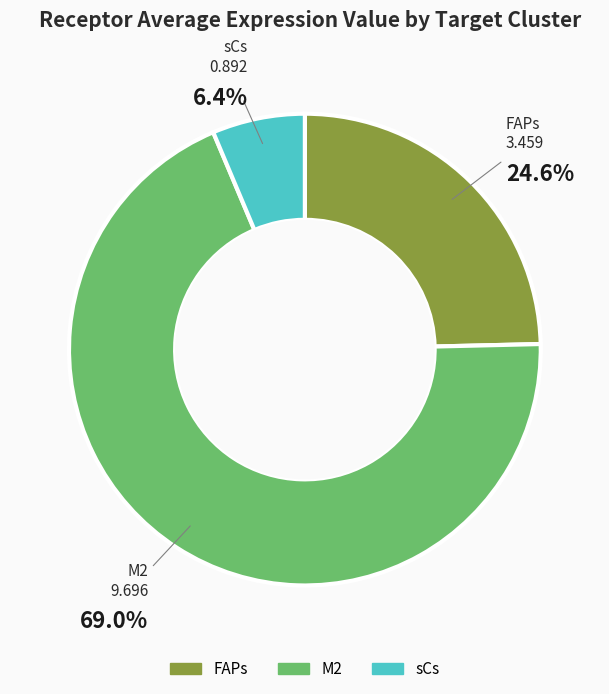

What is the smallest slice in the pie chart?

sCs